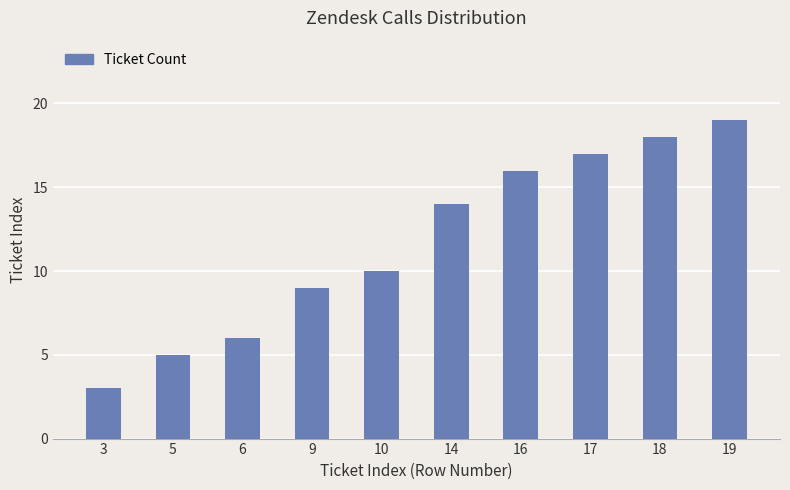

Reading left to right, list all the values displayed in this chart.

3	5	6	9	10	14	16	17	18	19